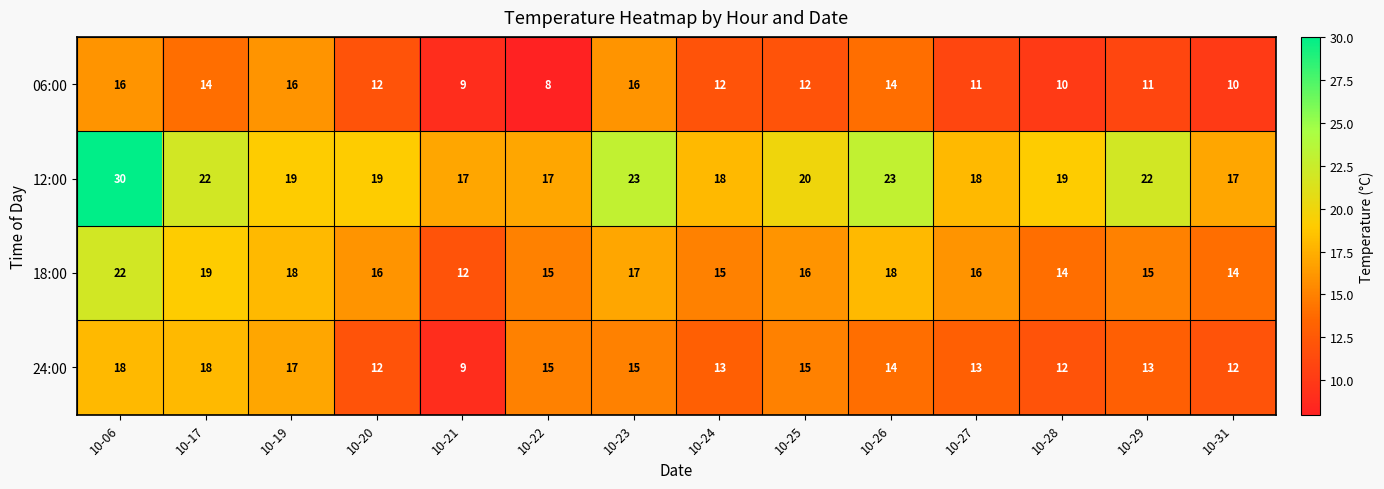

Where does the 18:00 series first go above 16?

10-06